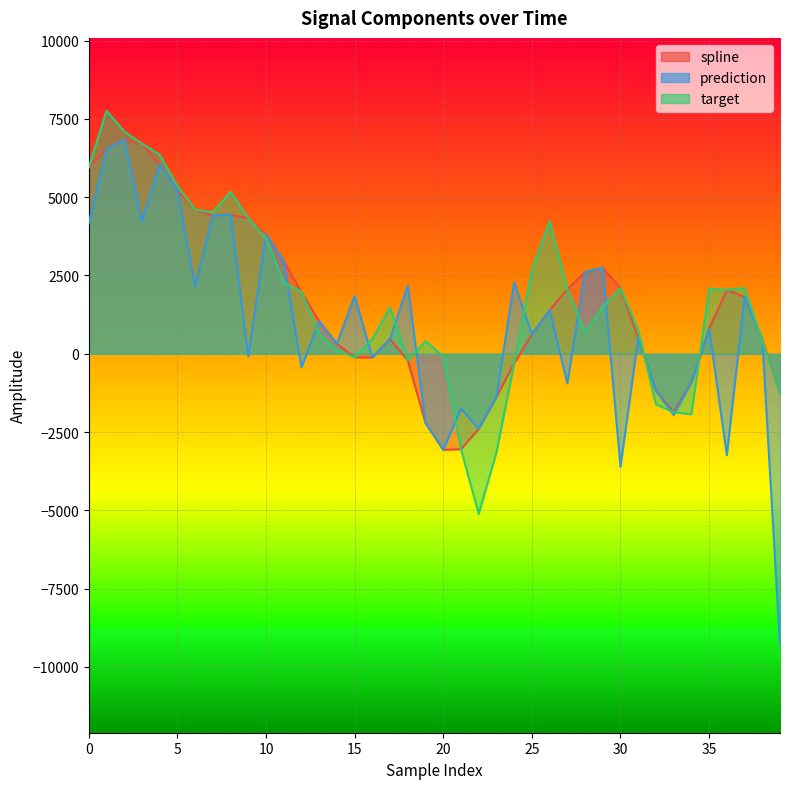

Which has a higher value, 4 or 34?

4